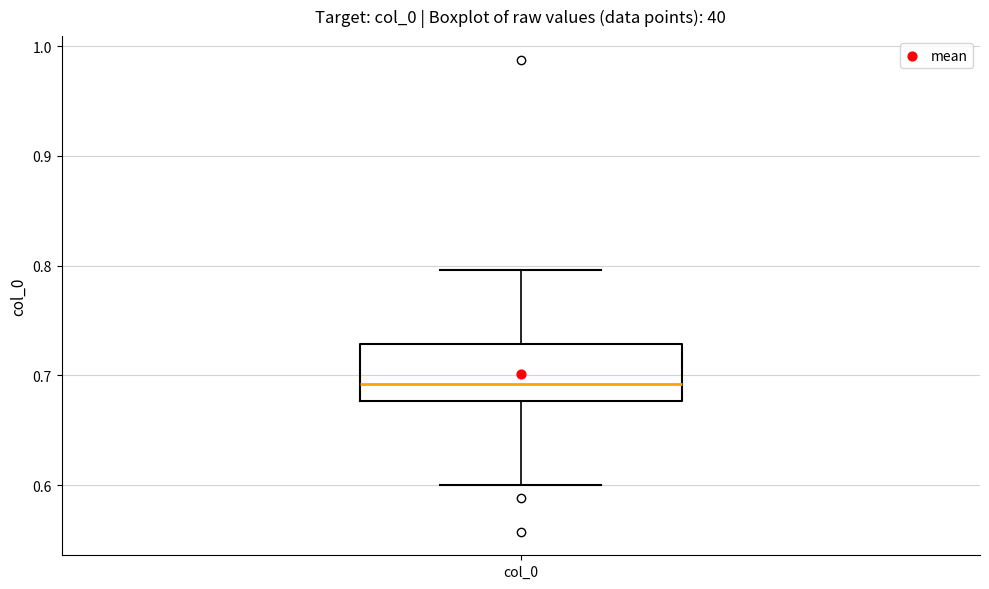

Read this box plot against the y-axis: the position of the median line, the range covered by the box, and the ends of both whiskers. The values are not printed on the chart, so give them approximately, as read against the axis.

median 0.69, box 0.68 to 0.73, whiskers 0.60 to 0.80